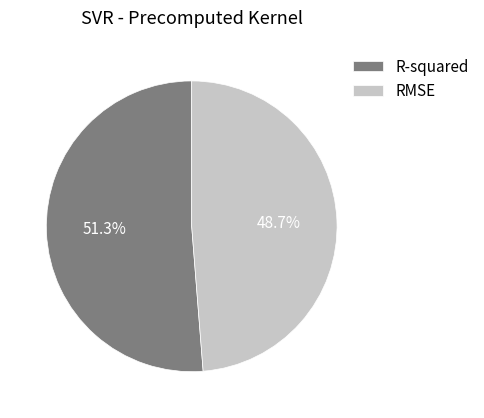

Between R-squared and RMSE, which is larger?

R-squared